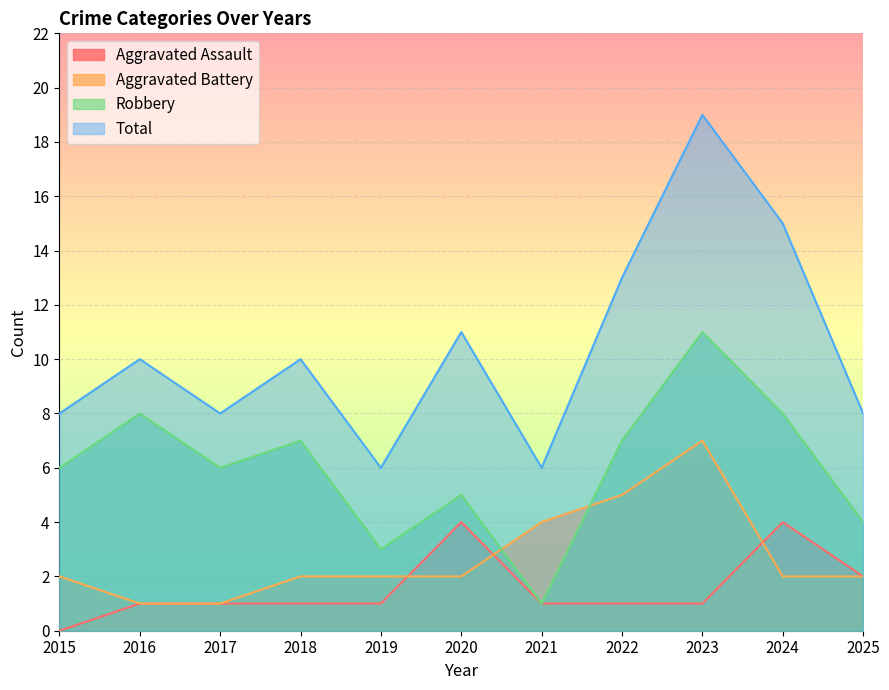

True or false: Aggravated Battery has more than 1 interior local peaks.

False